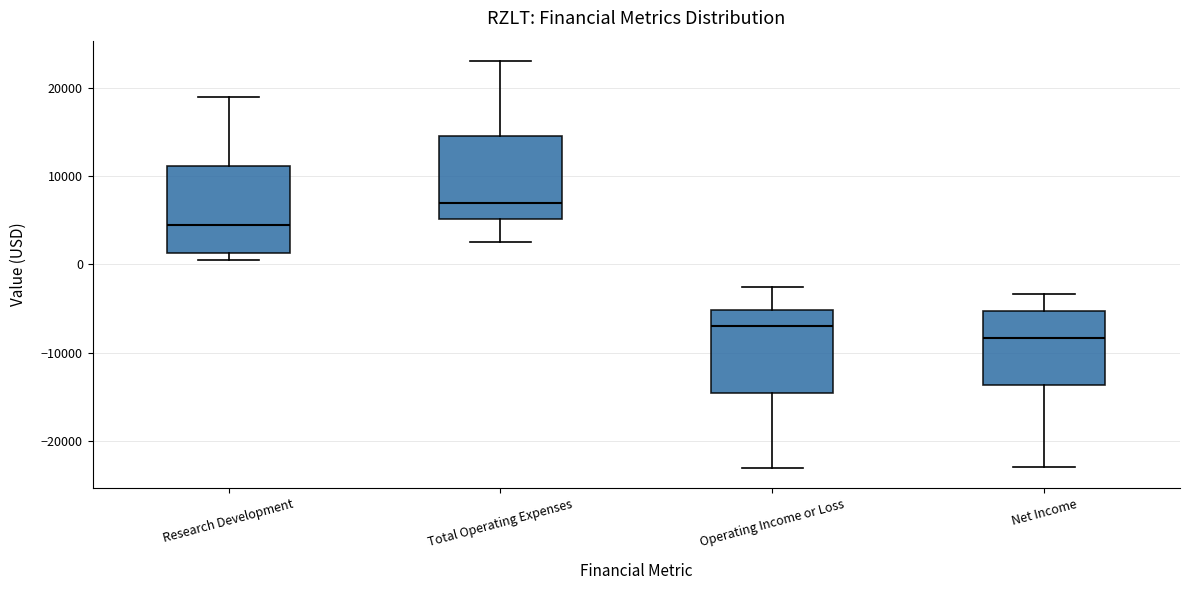

Which box's median line is the highest?

Total Operating Expenses